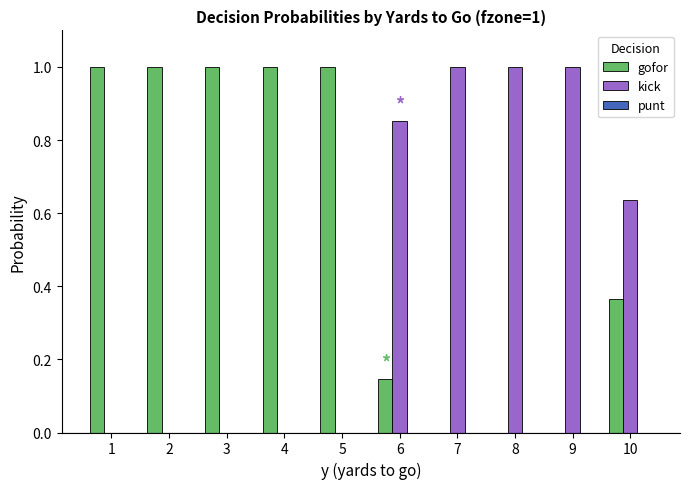

True or false: gofor has a value of 0.2 at 6.

False